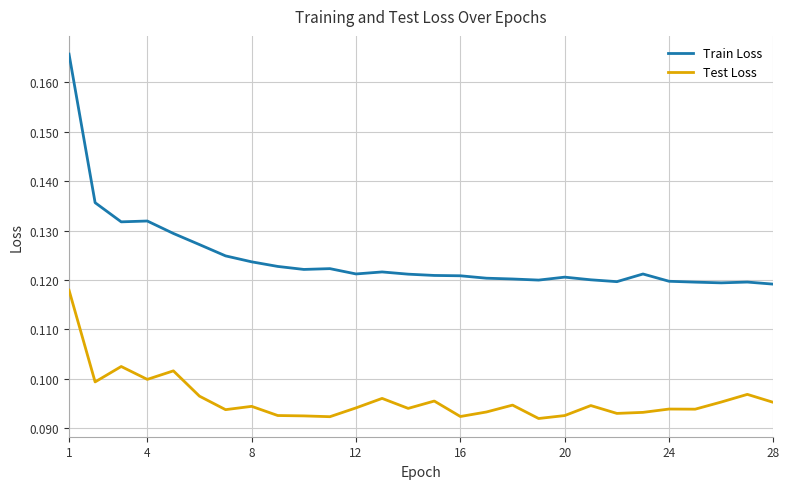

True or false: Train Loss and Test Loss cross at least once.

False